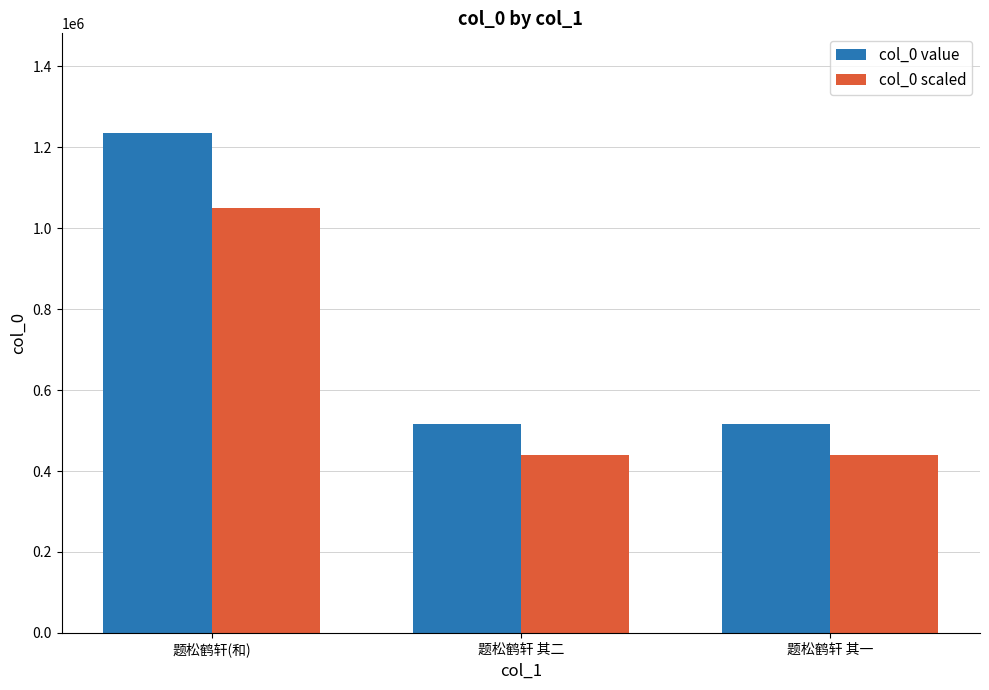

True or false: col_0 value has a value of 1234897.0 at 题松鹤轩(和).

True